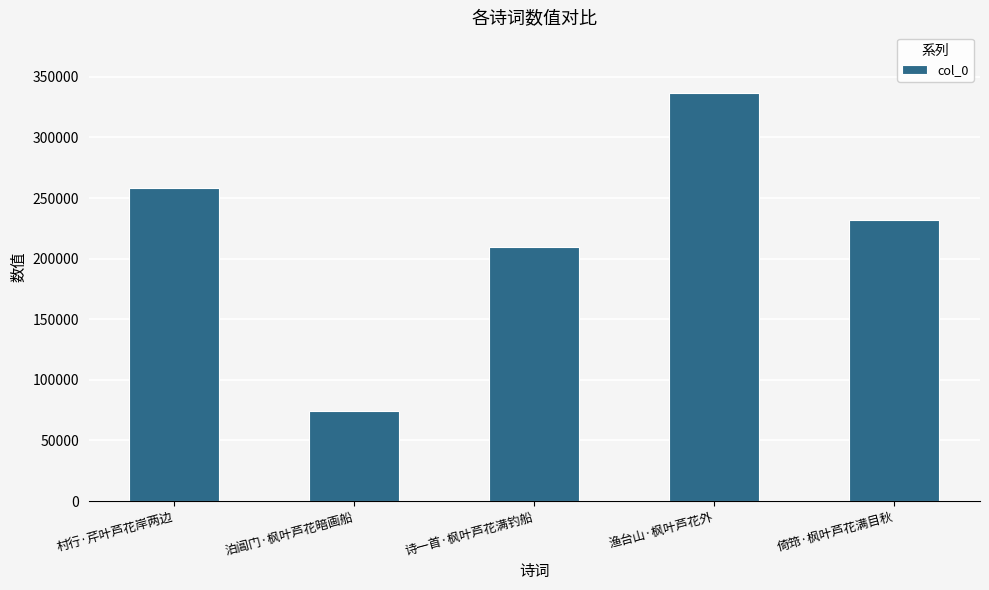

What is the difference between the values at 村行·芹叶芦花岸两边 and 倚筇·枫叶芦花满目秋?

26610